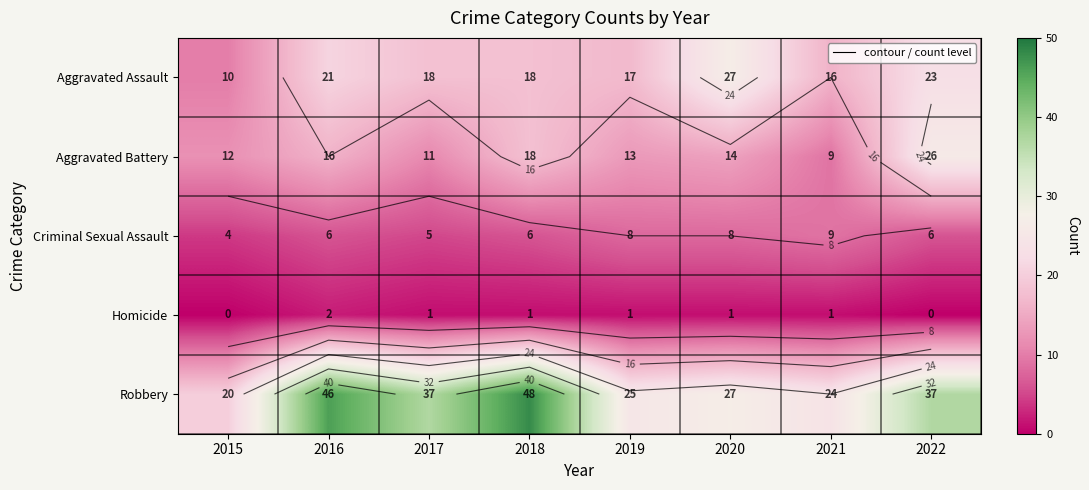

What is the difference between the maximum and minimum values in the Criminal Sexual Assault series?

5